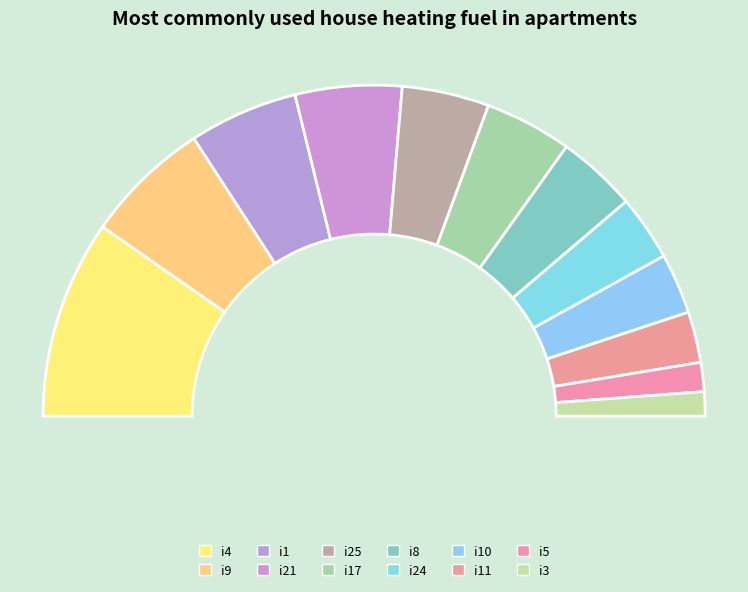

To the nearest percent, what portion does i21 represent?

10%